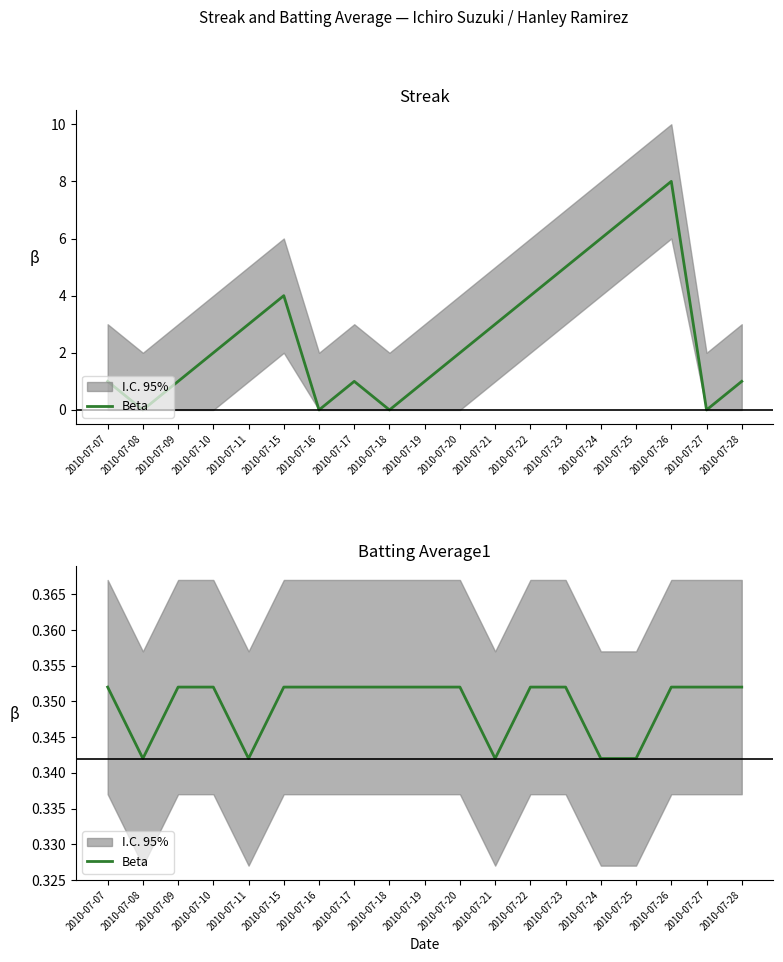

Is it true that the value at 2010-07-11 is 0.3?

True